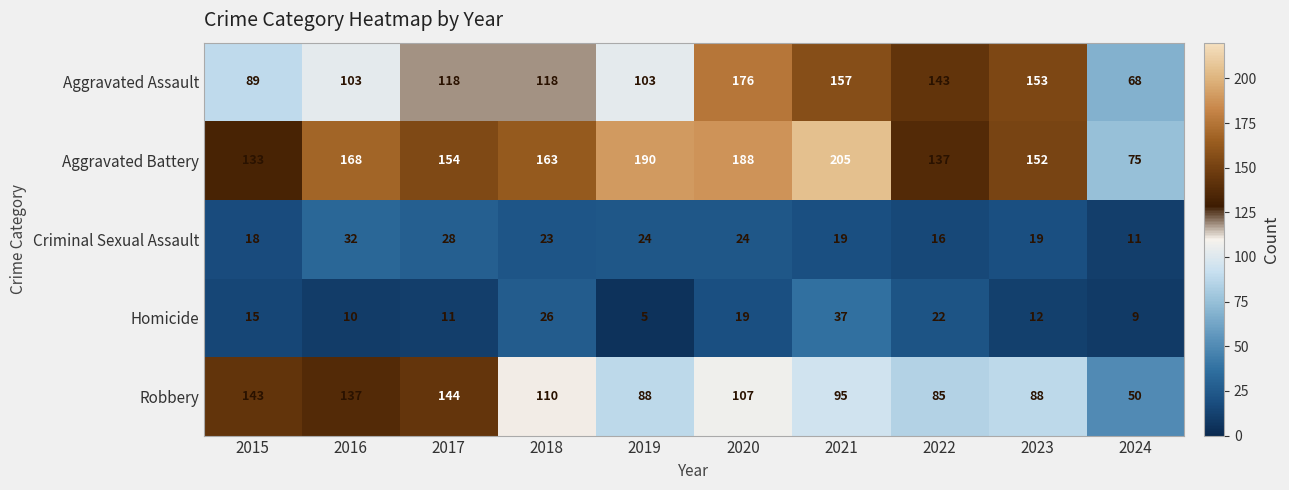

Which series has the widest spread of values?

Aggravated Battery